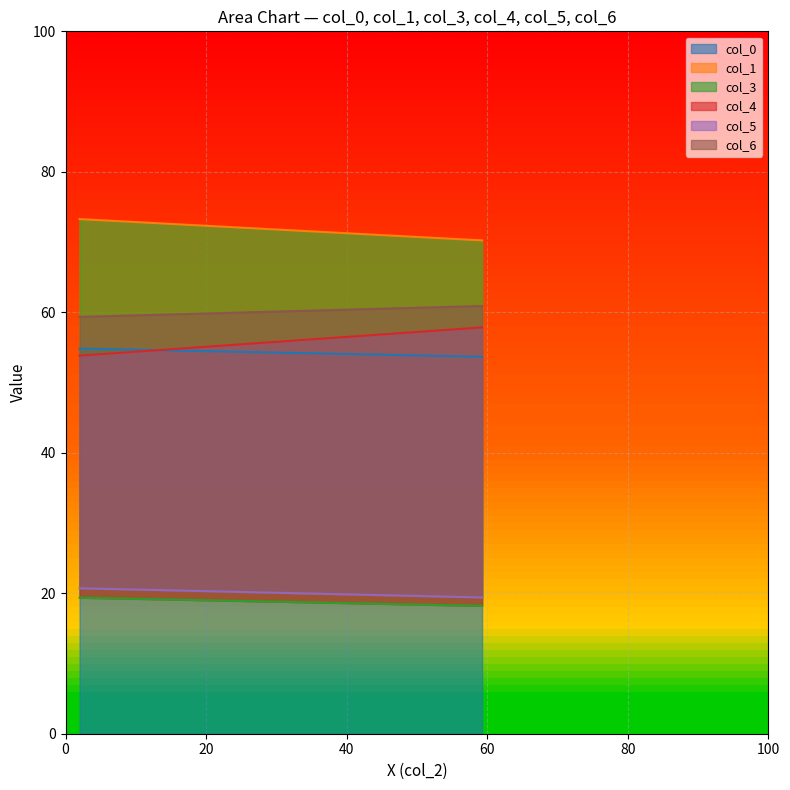

Is the value of col_1 at 2.0 greater than the value of col_5 at 2.0?

Yes